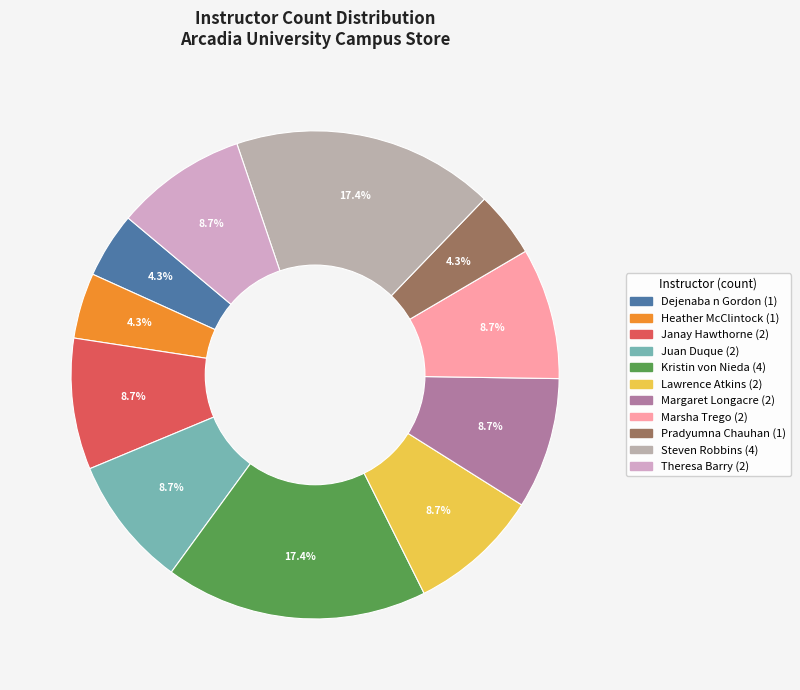

Approximately how many times larger is the value at Juan Duque compared to Kristin von Nieda?

0.5